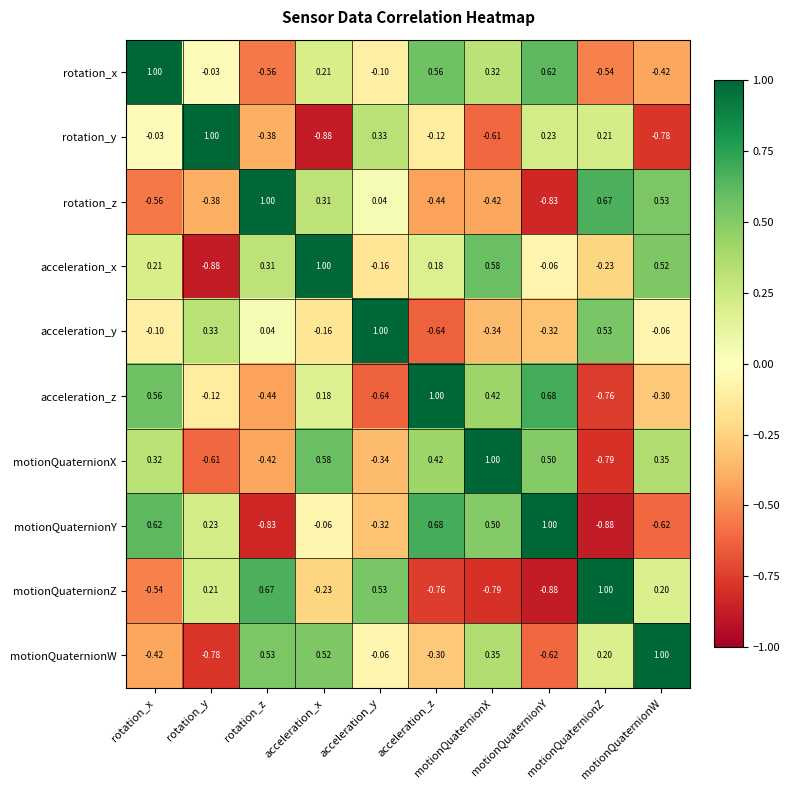

Count the number of categories in the chart.

10